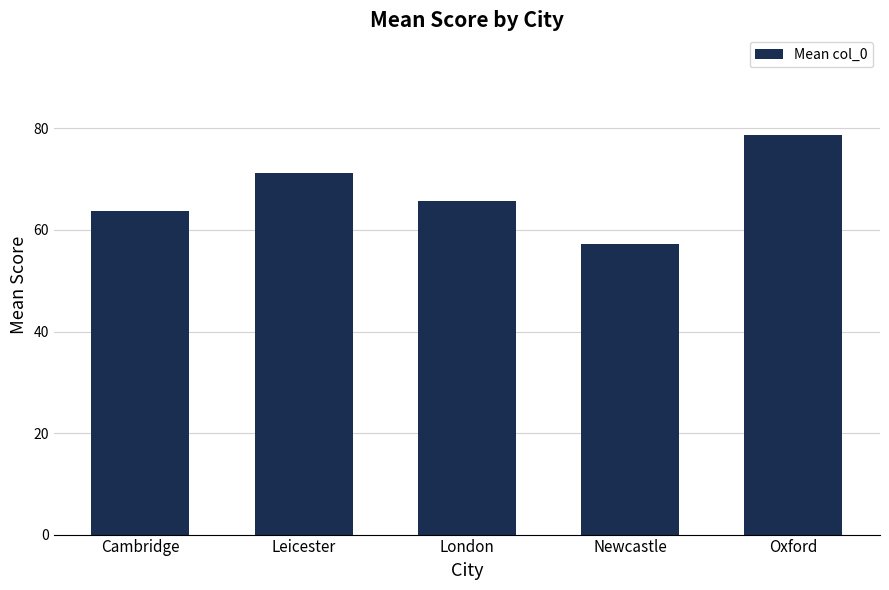

Reading left to right, transcribe all the data shown in this chart.

Cambridge=63.8	Leicester=71.2	London=65.7	Newcastle=57.1	Oxford=78.7